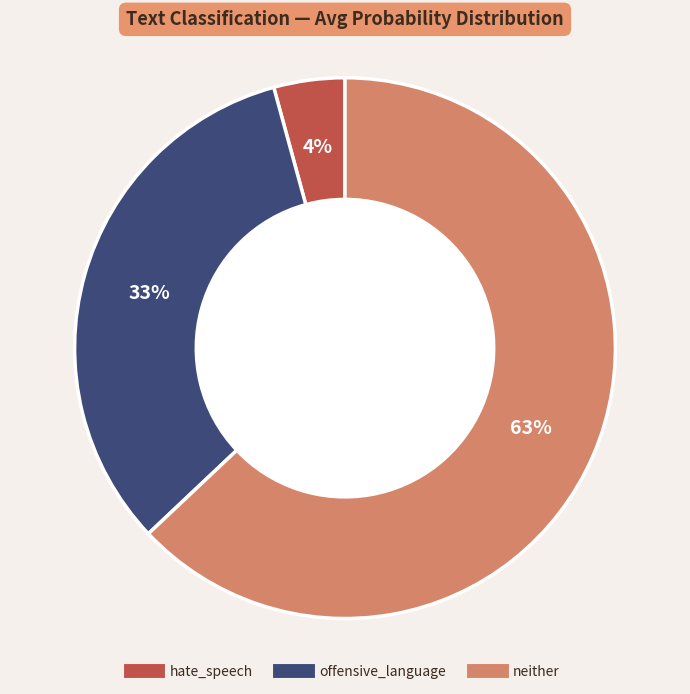

Which has a higher value, hate_speech or neither?

neither